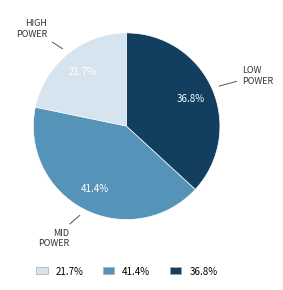

Is there any slice that represents more than half of the pie?

No